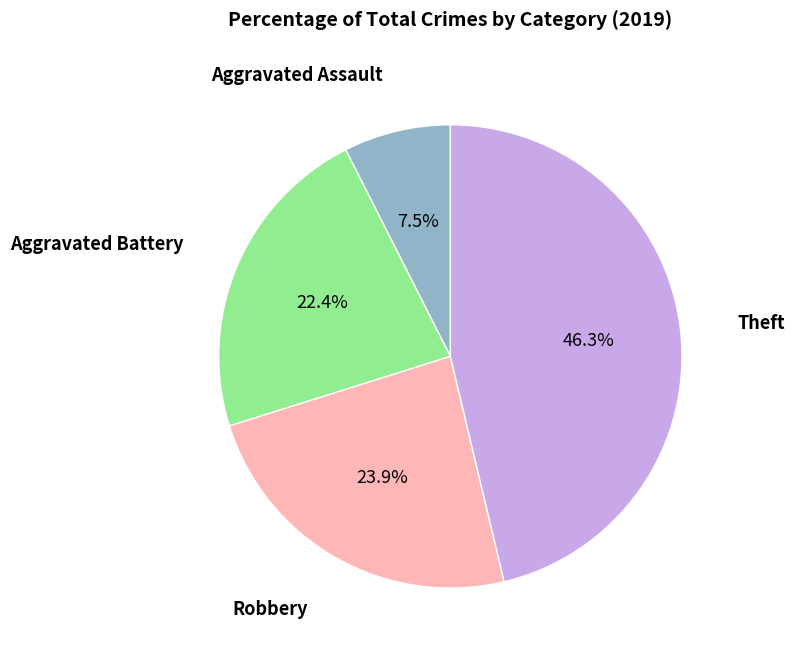

Is there any slice that represents more than half of the pie?

No